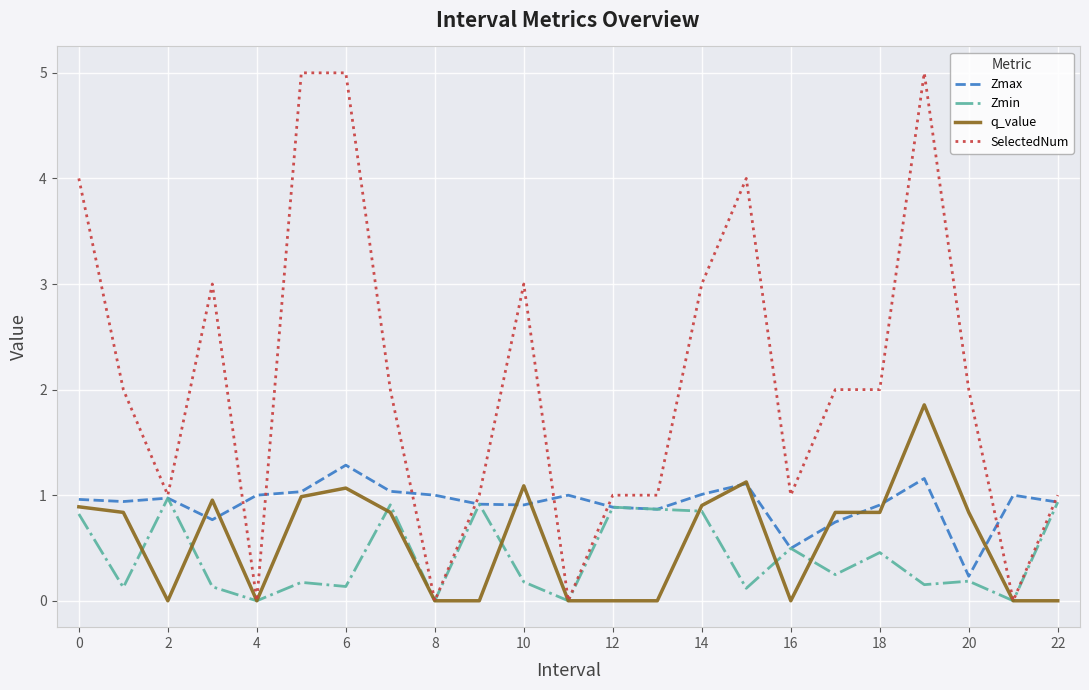

Which series has the widest spread of values?

SelectedNum